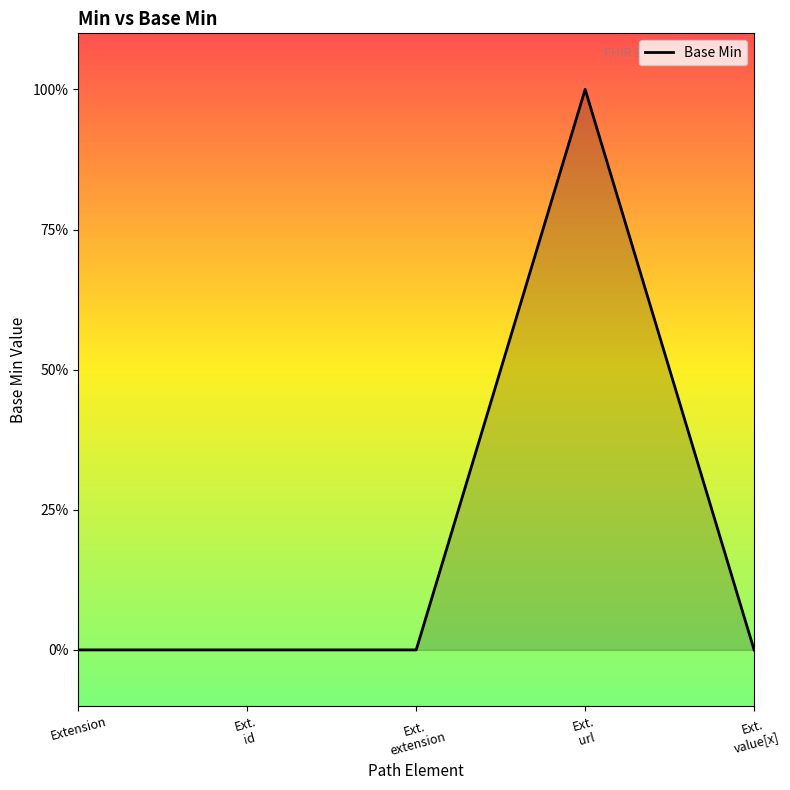

Which category has the highest value across all series?

Ext.
url